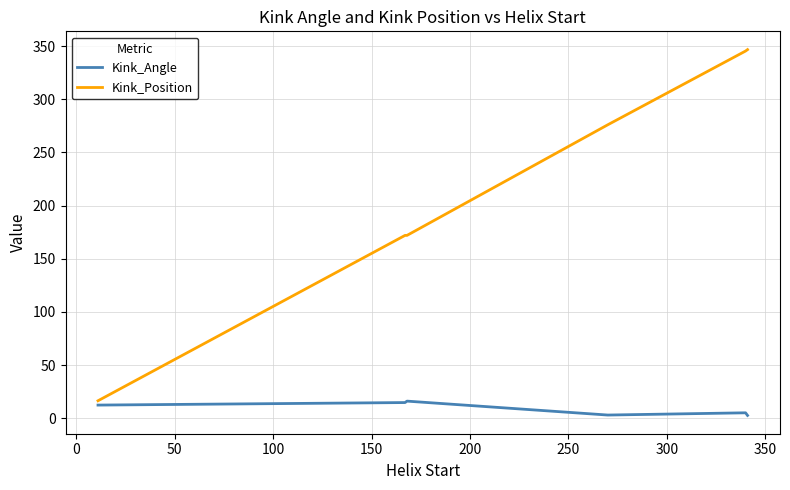

What is the difference between the maximum and minimum values in the Kink_Position series?

330.2